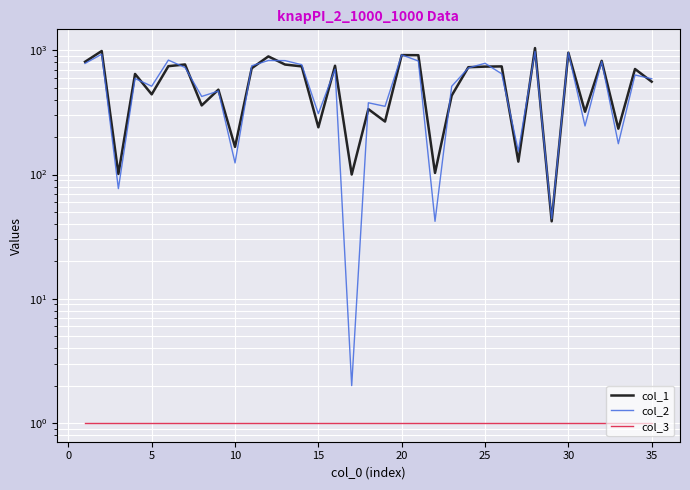

Reading right to left, list all the values displayed in this chart.

col_1: 559	707	234	822	320	957	42	1042	127	742	739	731	432	103	913	915	267	336	100	751	240	742	768	893	717	167	482	360	769	745	442	645	101	987	808
col_2: 590	633	177	813	246	958	44	980	154	647	786	721	513	42	820	919	354	378	2	705	309	766	826	828	750	124	470	425	727	834	514	593	77	930	784
col_3: 1	1	1	1	1	1	1	1	1	1	1	1	1	1	1	1	1	1	1	1	1	1	1	1	1	1	1	1	1	1	1	1	1	1	1